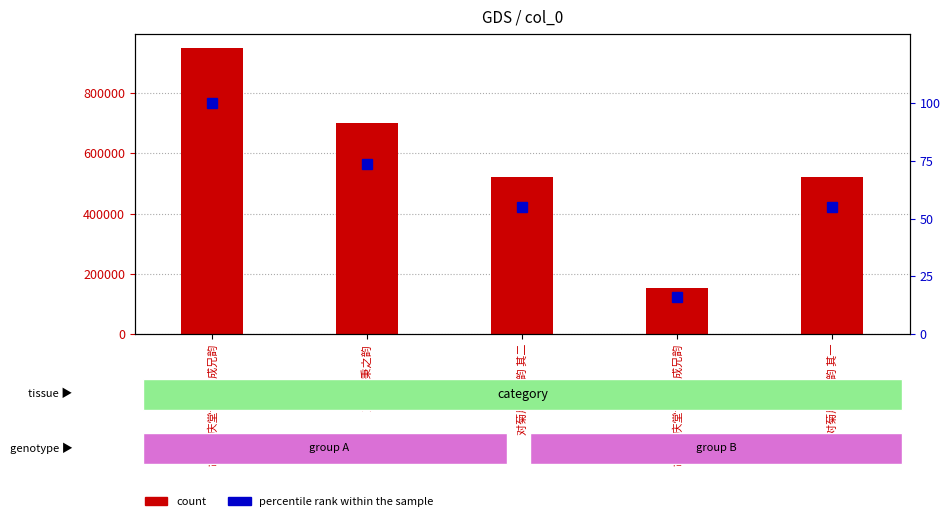

The count series shows 152063.0 at 胡氏逢庆堂诗用秉成兄韵. True or false?

True